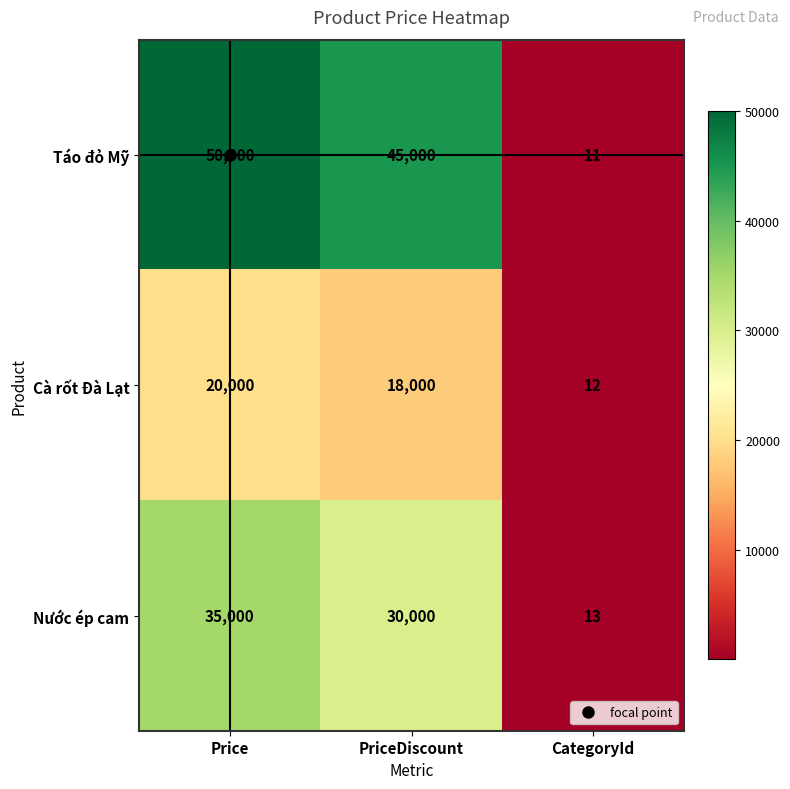

What is the sum of all Táo đỏ Mỹ values?

95011